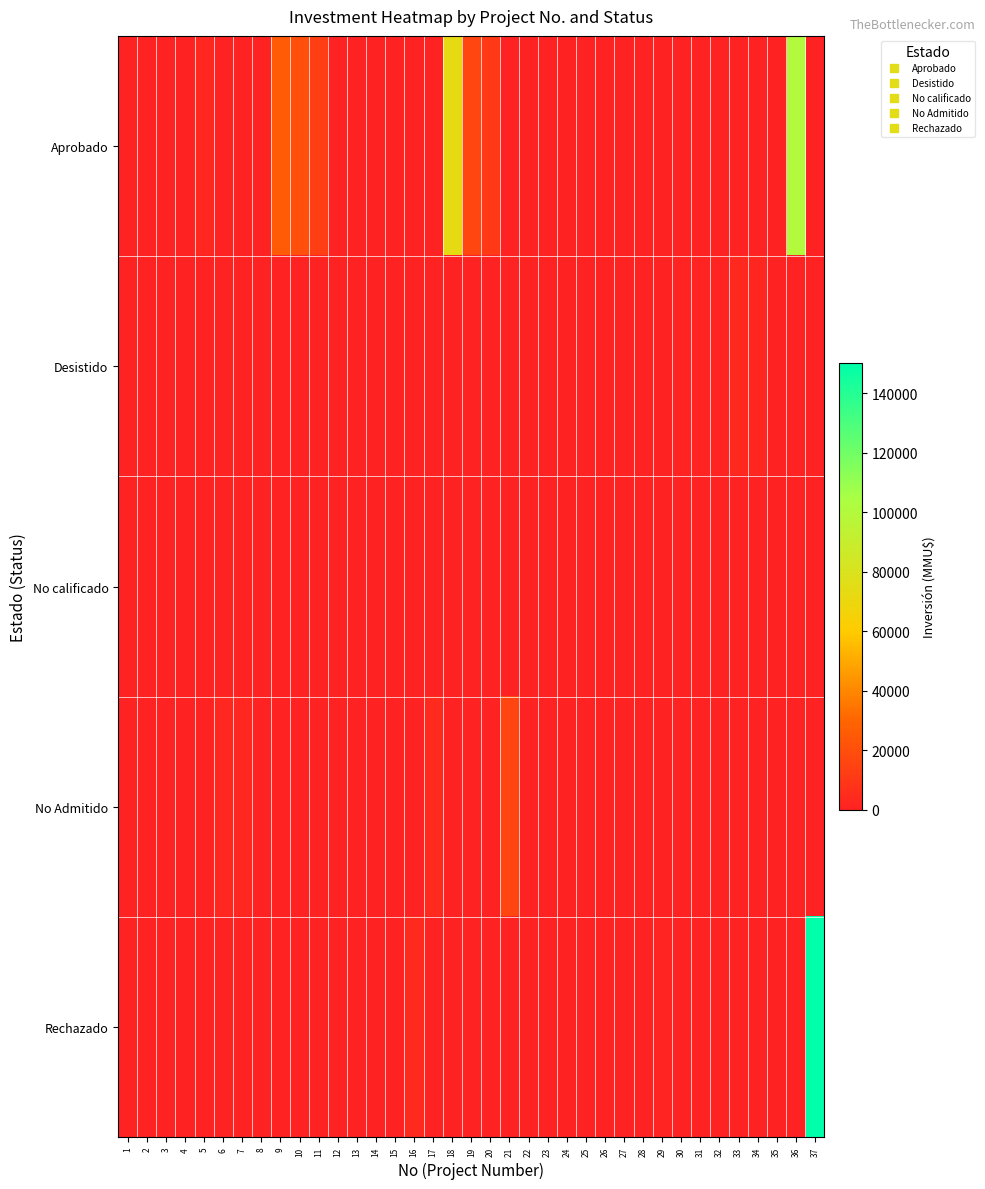

At which category is the sum across all series the highest?

37